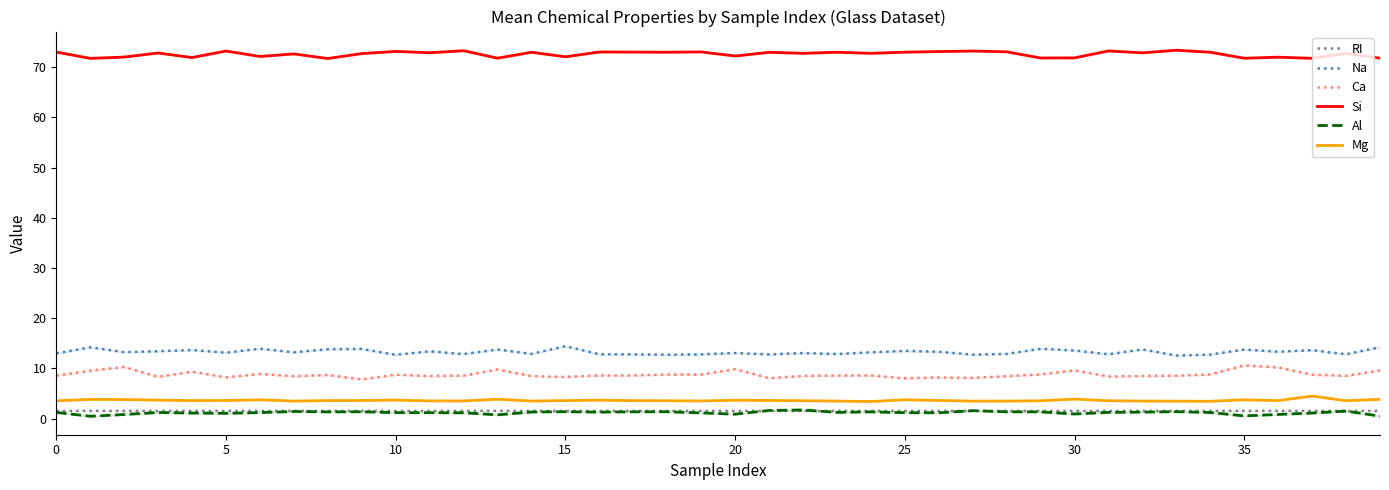

True or false: Na and Si intersect in this chart.

False